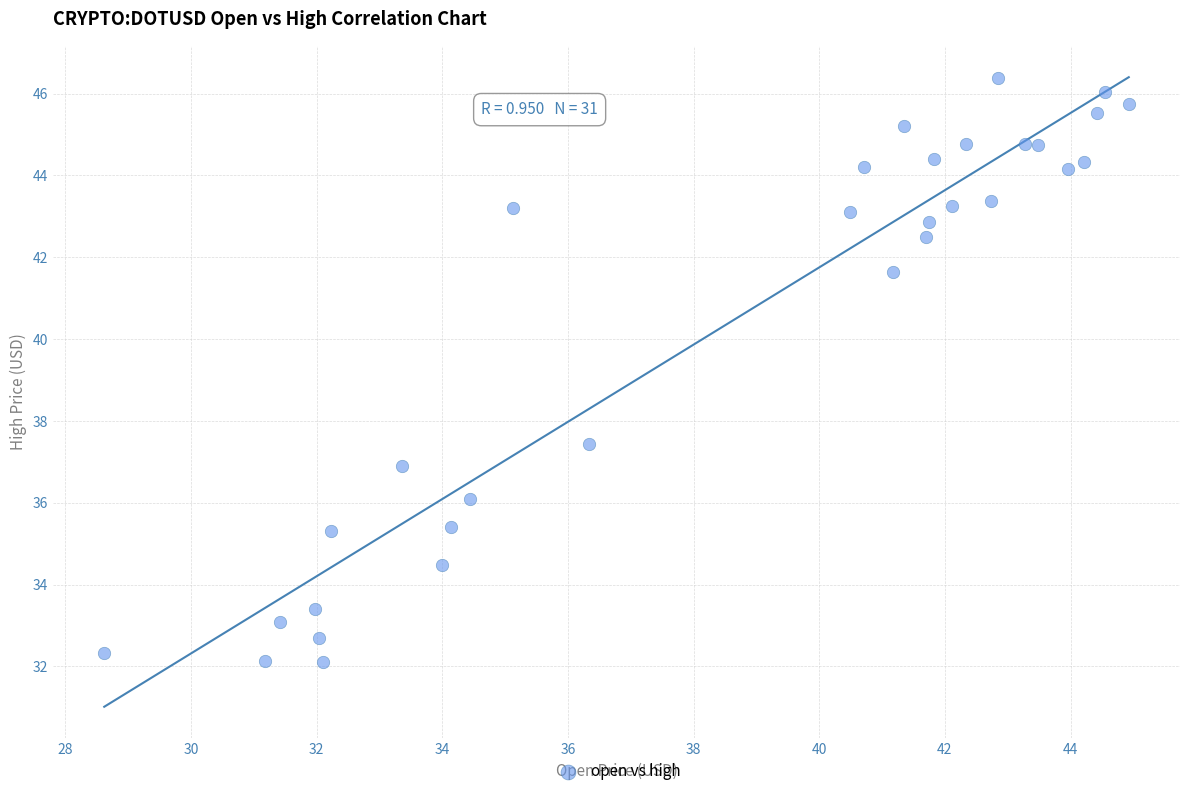

What is the range of X values (max minus min)?

16.3